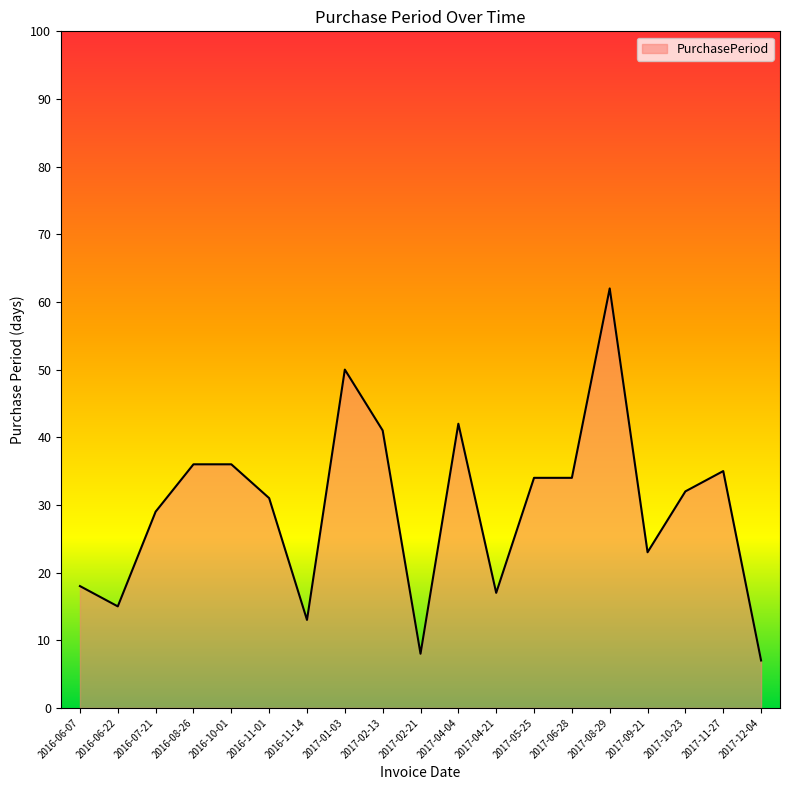

True or false: the data shows 35 at 2017-11-27.

True